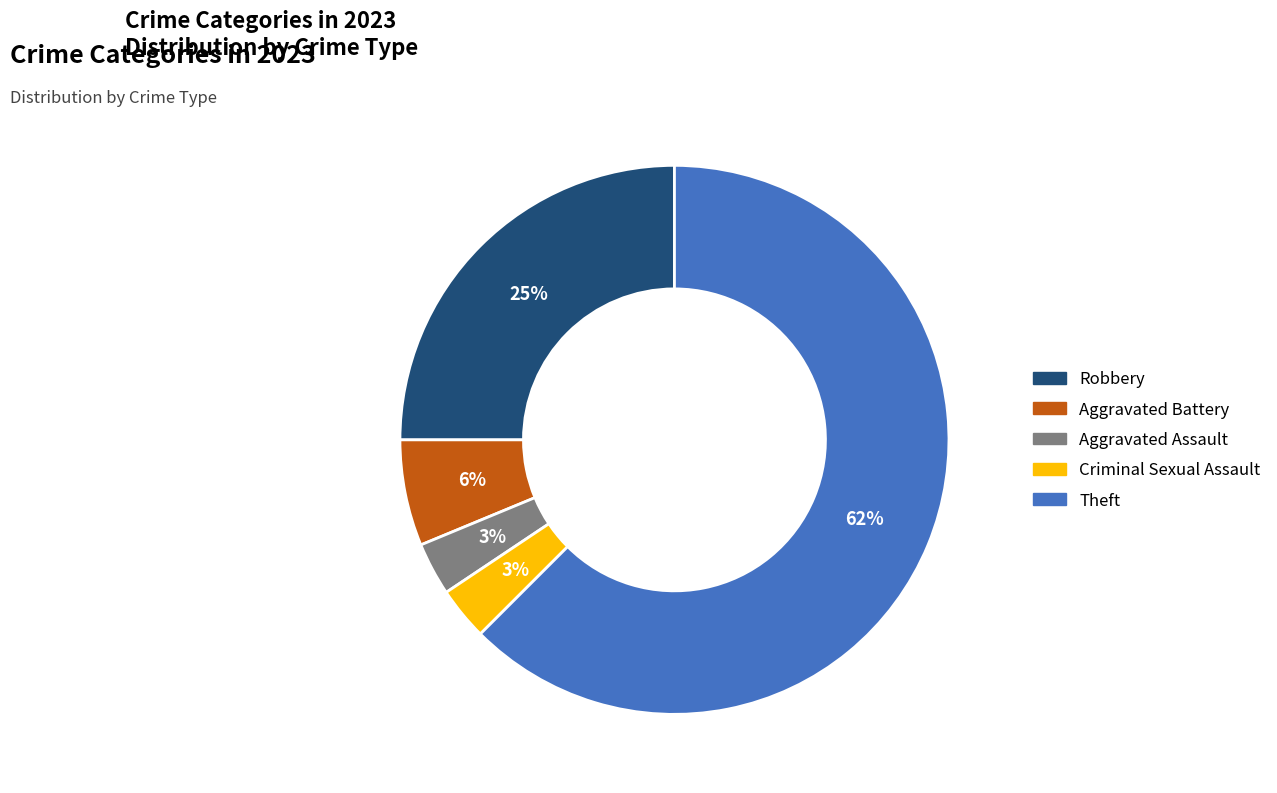

How many segments does this pie chart have?

5